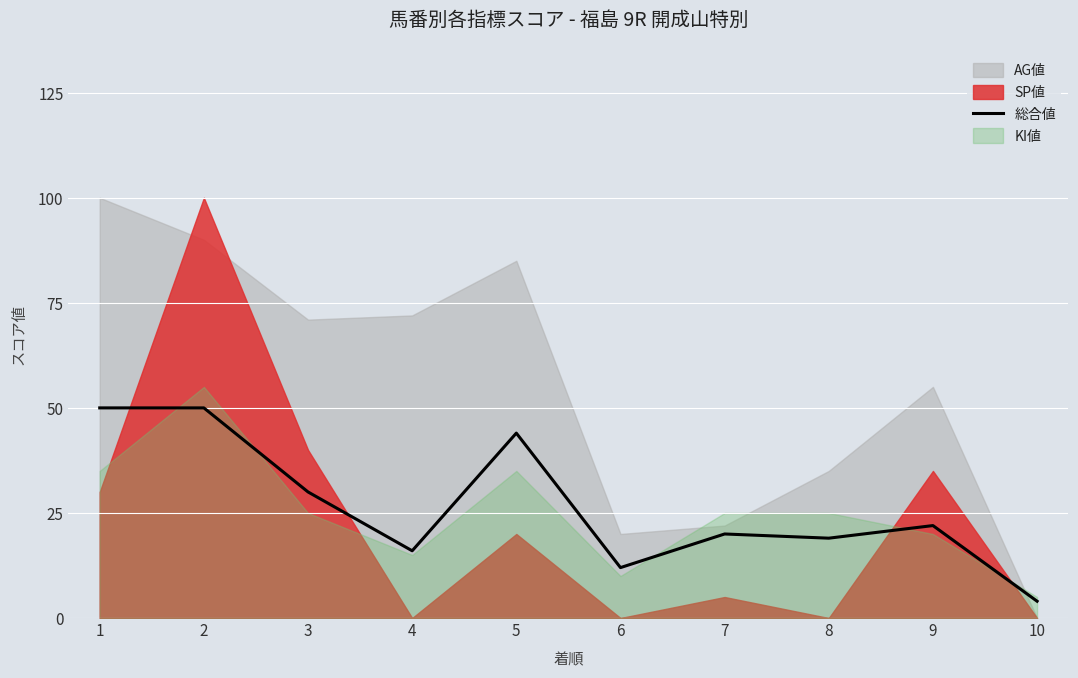

The chart shows a value of 4 at 10. True or false?

True